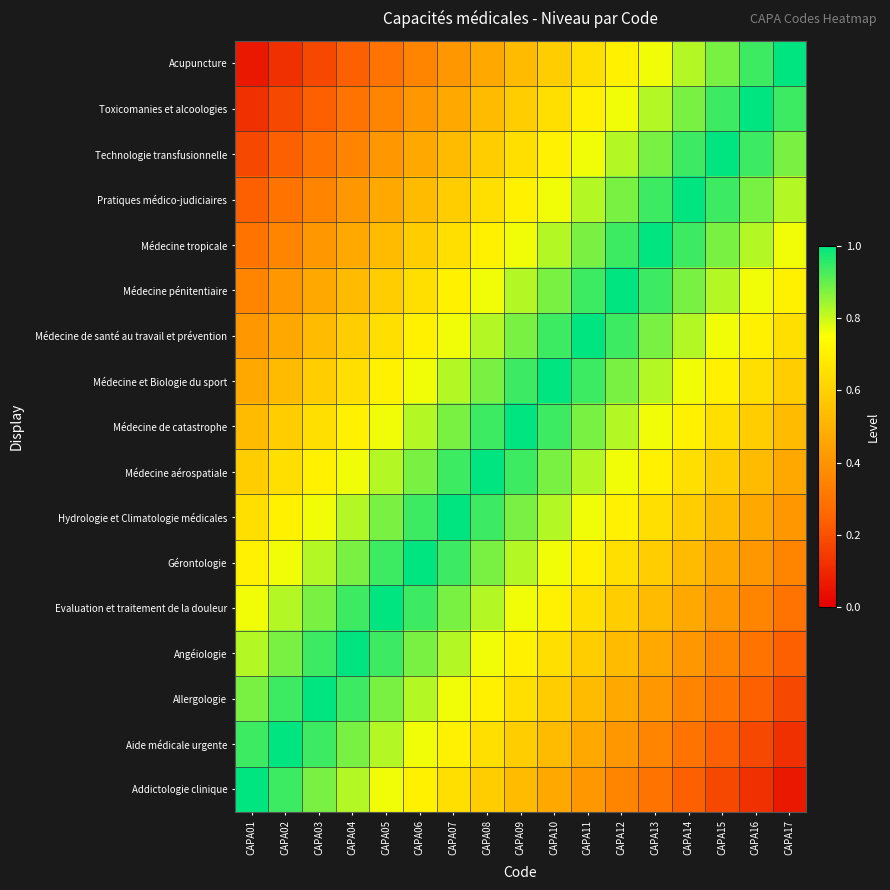

Rank the series by their maximum value, from lowest to highest.

Addictologie clinique, Aide médicale urgente, Allergologie, Angéiologie, Evaluation et traitement de la douleur, Gérontologie, Hydrologie et Climatologie médicales, Médecine aérospatiale, Médecine de catastrophe, Médecine et Biologie du sport, Médecine de santé au travail et prévention, Médecine pénitentiaire, Médecine tropicale, Pratiques médico-judiciaires, Technologie transfusionnelle, Toxicomanies et alcoologies, Acupuncture